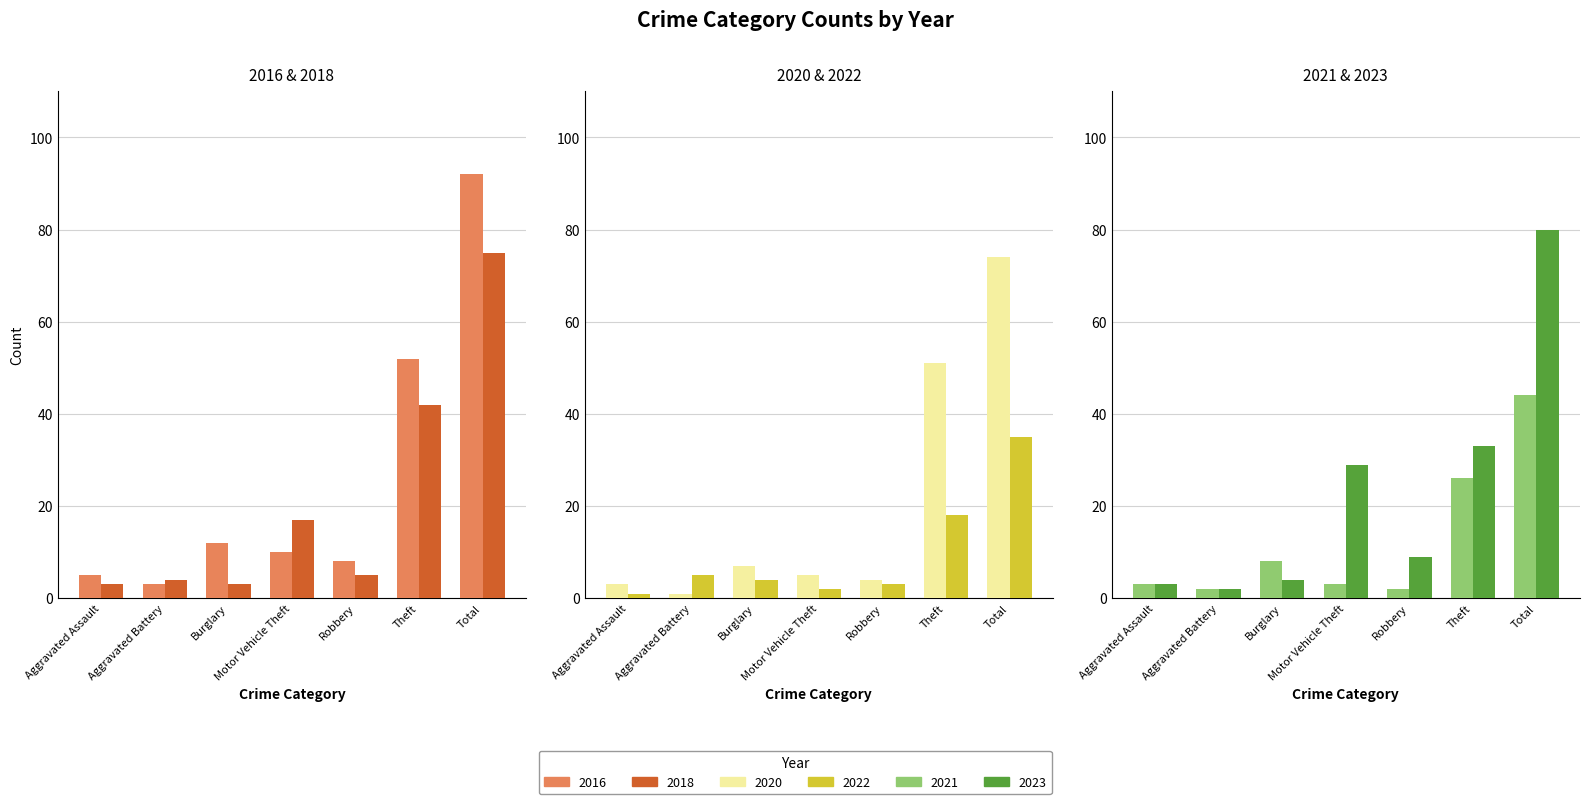

The 2022 series shows 2 at Burglary. True or false?

False